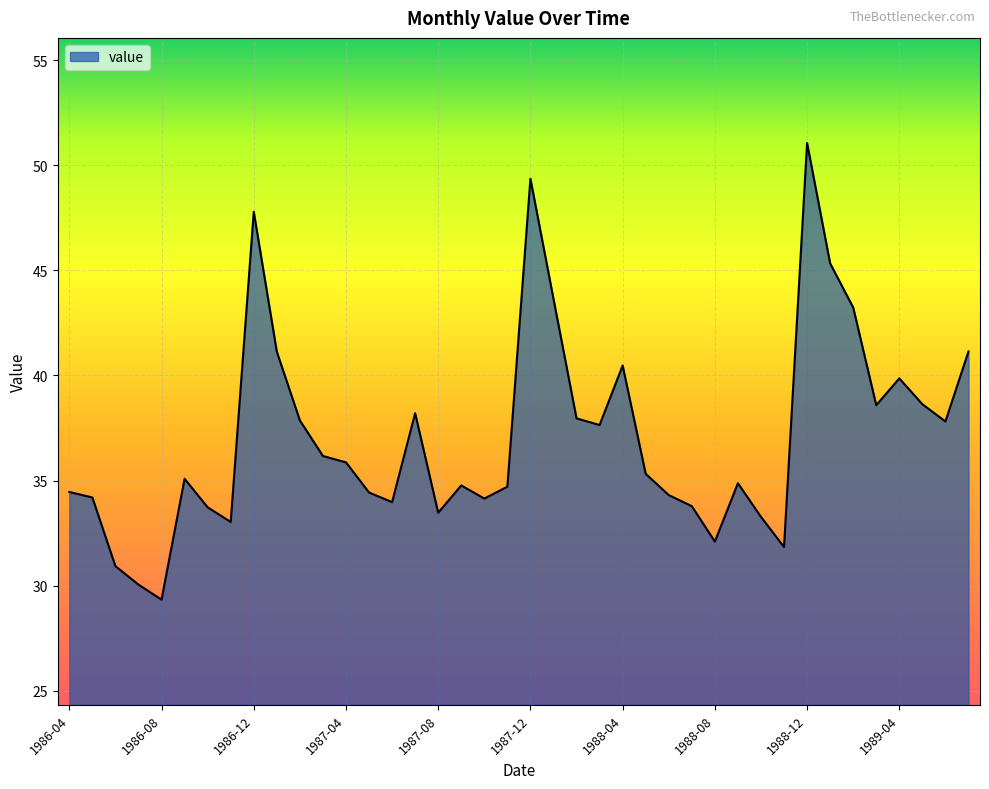

What is the smallest value displayed?

29.3